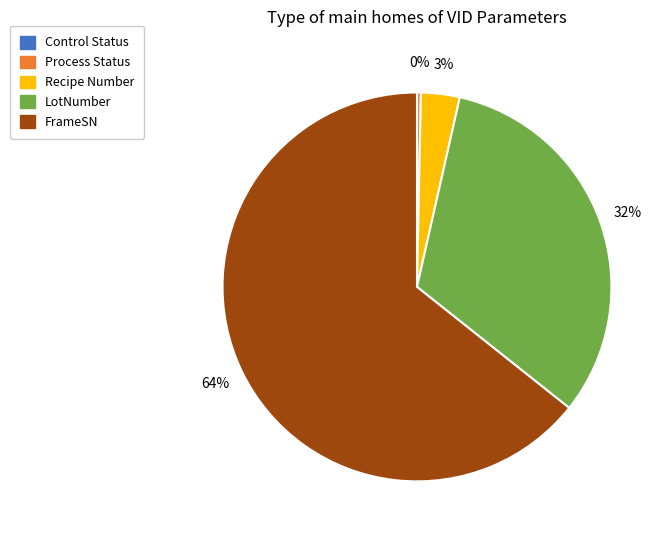

The LotNumber slice represents 32% of the pie. True or false?

True